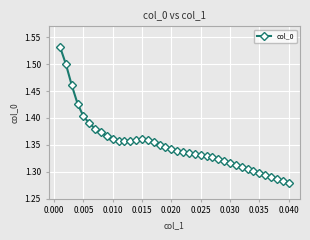

How many values are between 1 and 2?

40